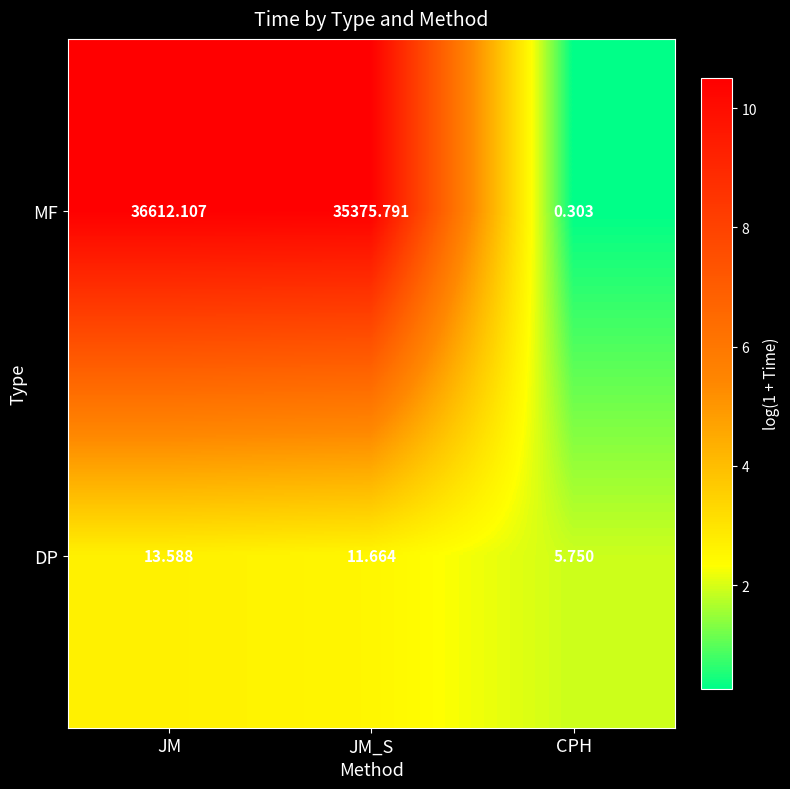

Is the value of MF at CPH greater than the value of DP at CPH?

No